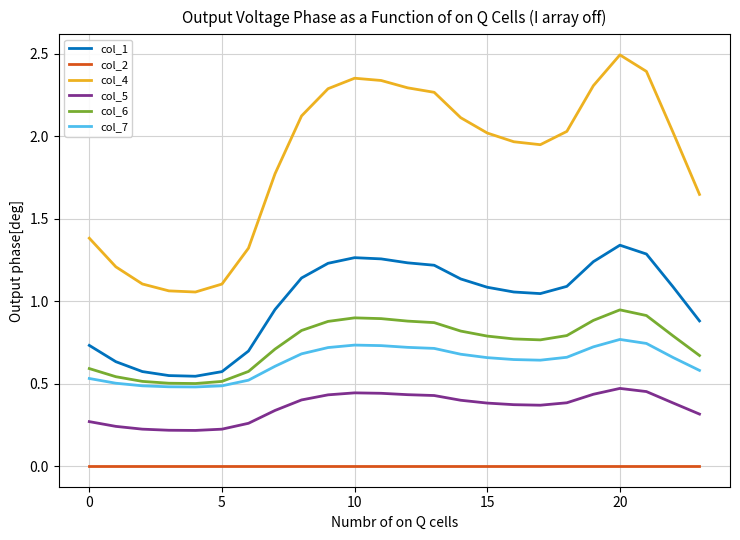

True or false: col_4 and col_7 cross at least once.

False